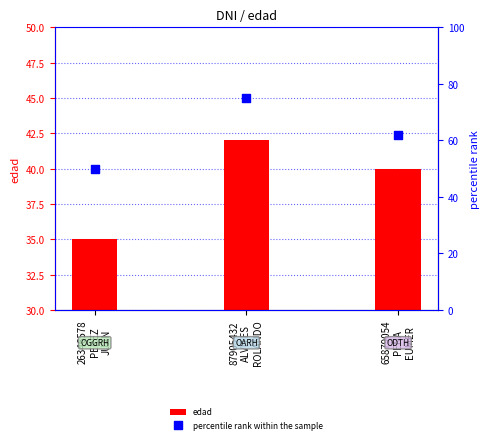

At which category is the sum across all series the highest?

87905432
ALVITES
ROLANDO